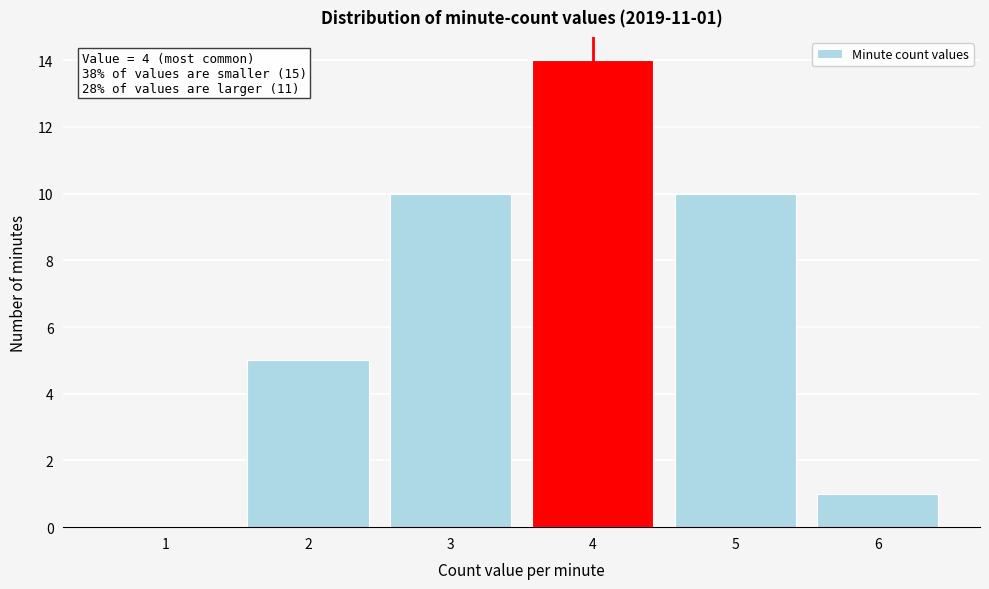

Reading left to right, transcribe all the data shown in this chart.

1=0	2=5	3=10	4=14	5=10	6=1